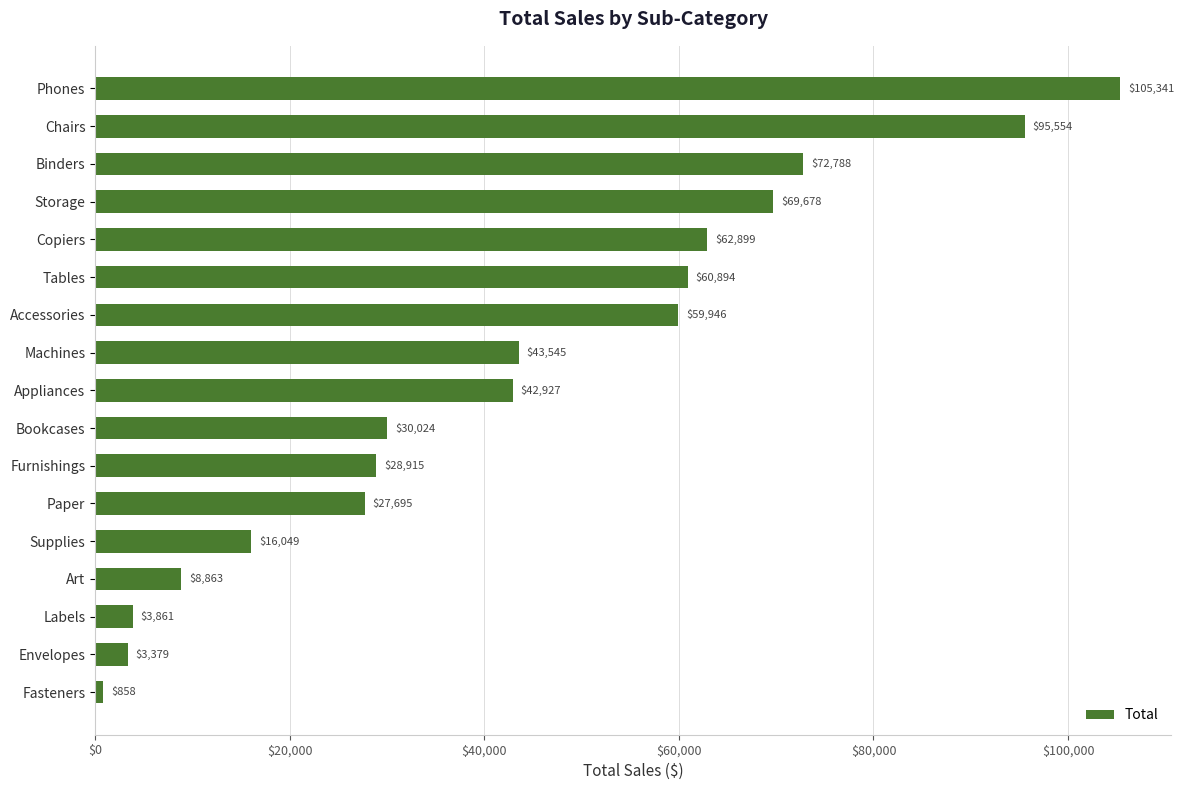

What is the average value?

43130.3